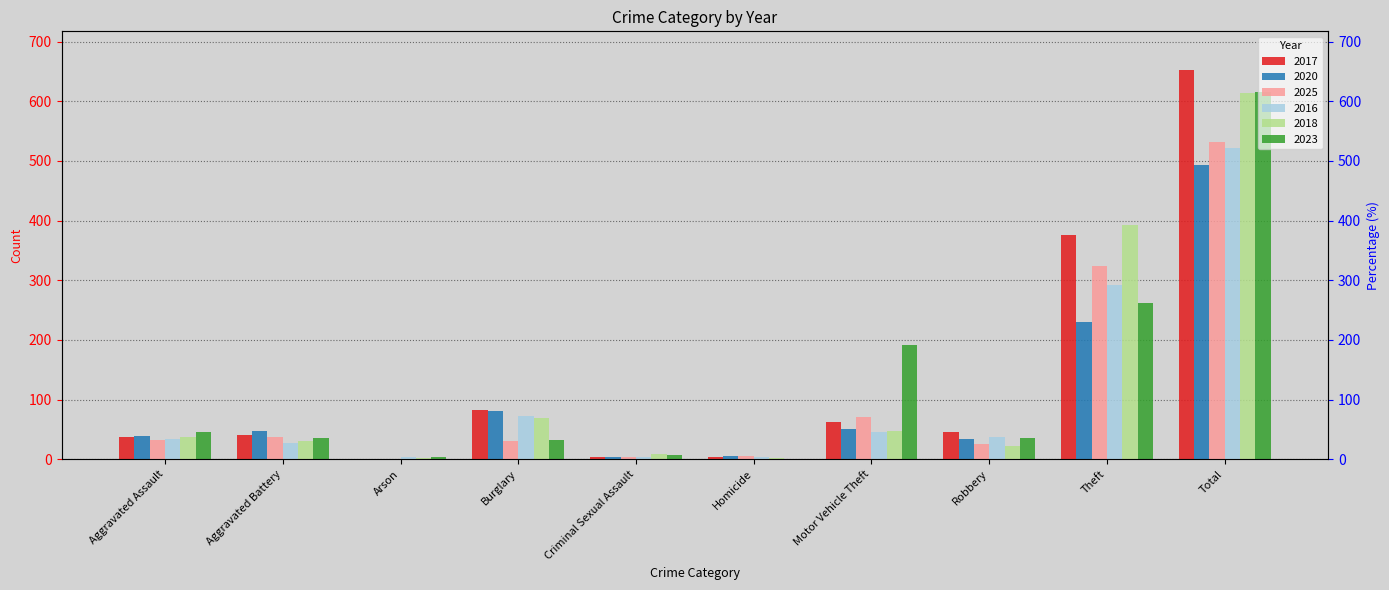

Reading right to left, list all the values displayed in this chart.

2017: Total=652	Theft=376	Robbery=46	Motor Vehicle Theft=62	Homicide=3	Criminal Sexual Assault=4	Burglary=83	Arson=1	Aggravated Battery=40	Aggravated Assault=37
2020: Total=493	Theft=230	Robbery=34	Motor Vehicle Theft=50	Homicide=6	Criminal Sexual Assault=4	Burglary=81	Arson=1	Aggravated Battery=48	Aggravated Assault=39
2025: Total=531	Theft=324	Robbery=26	Motor Vehicle Theft=71	Homicide=5	Criminal Sexual Assault=4	Burglary=30	Arson=1	Aggravated Battery=37	Aggravated Assault=33
2016: Total=521	Theft=292	Robbery=38	Motor Vehicle Theft=46	Homicide=3	Criminal Sexual Assault=4	Burglary=73	Arson=3	Aggravated Battery=28	Aggravated Assault=34
2018: Total=614	Theft=392	Robbery=23	Motor Vehicle Theft=48	Homicide=2	Criminal Sexual Assault=9	Burglary=70	Arson=2	Aggravated Battery=31	Aggravated Assault=37
2023: Total=616	Theft=262	Robbery=36	Motor Vehicle Theft=192	Homicide=1	Criminal Sexual Assault=7	Burglary=32	Arson=4	Aggravated Battery=36	Aggravated Assault=46